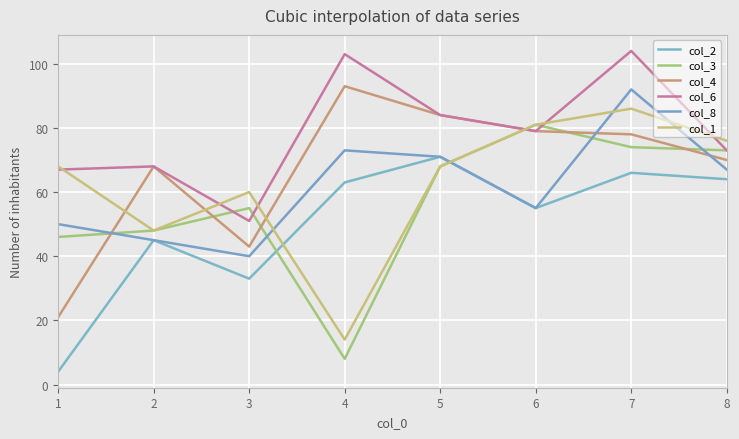

The col_3 series shows 48 at 2. True or false?

True